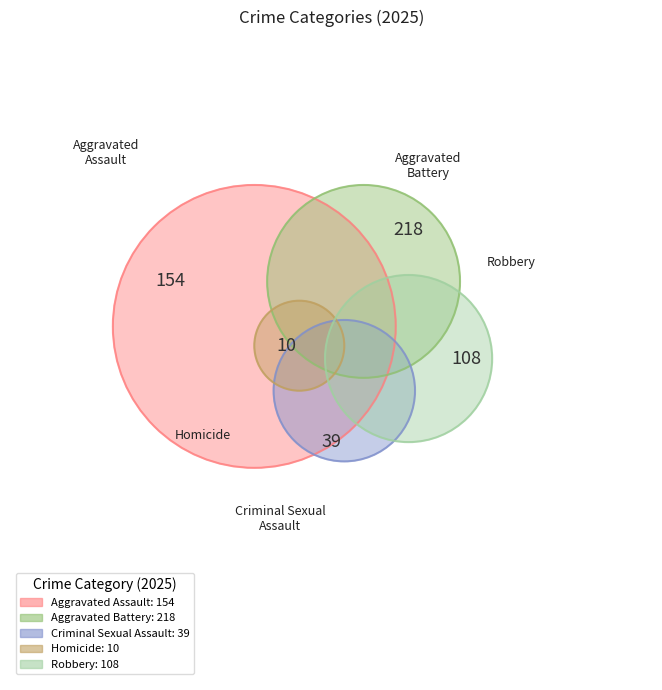

Does Robbery account for over 50% of the chart?

No